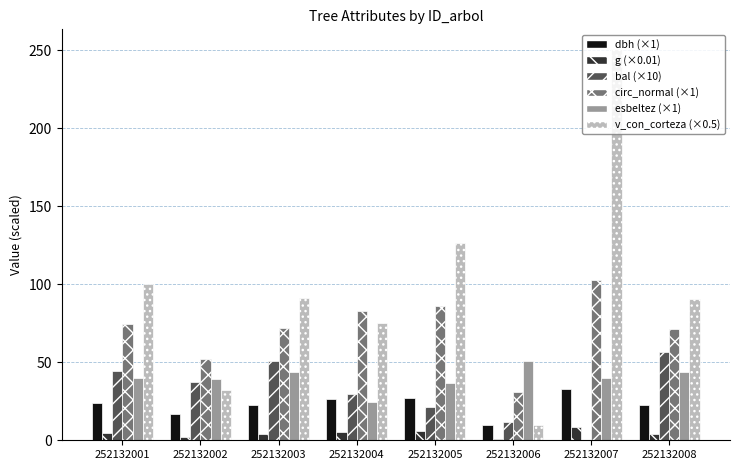

At which category is the sum across all series the highest?

252132007